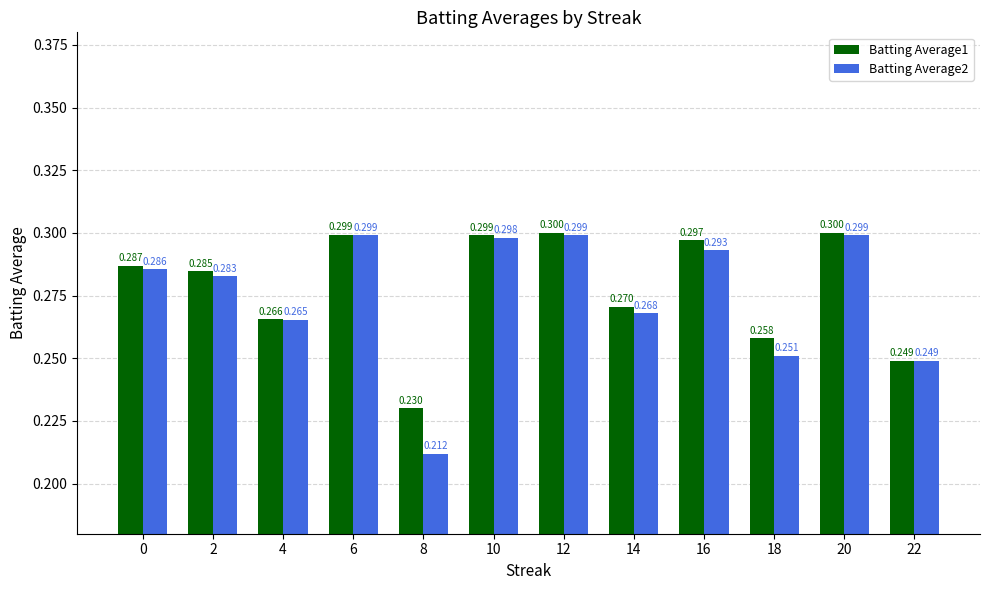

List the series in order of their overall mean, lowest first.

Batting Average2, Batting Average1